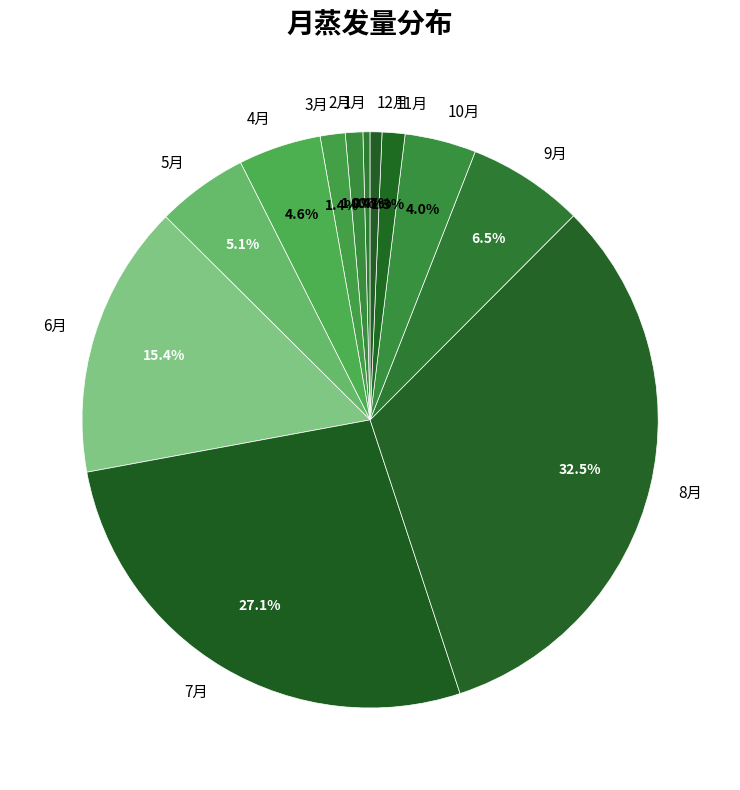

The 11月 slice represents 11% of the pie. True or false?

False